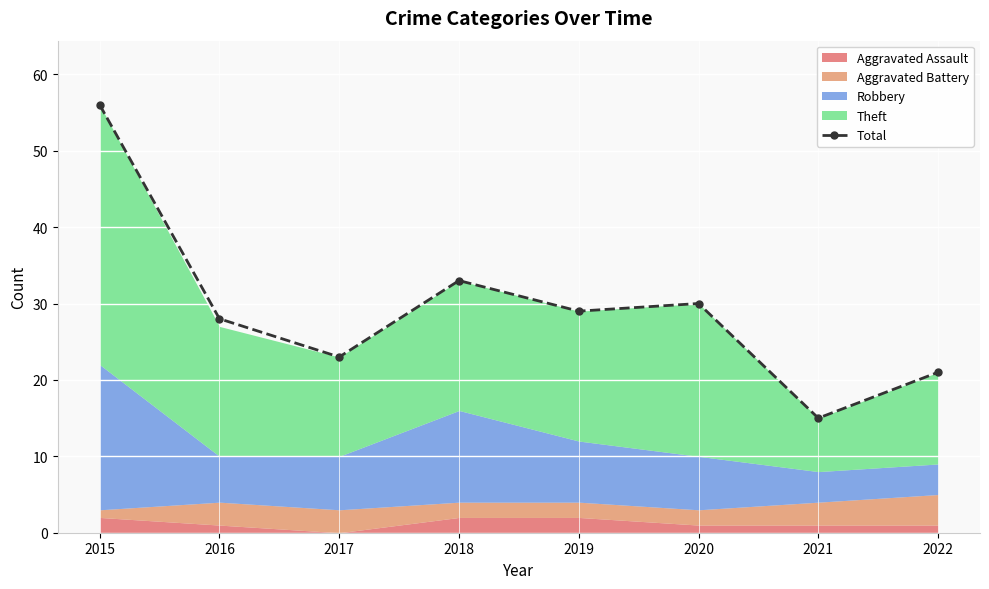

What is the maximum value shown in the chart?

56